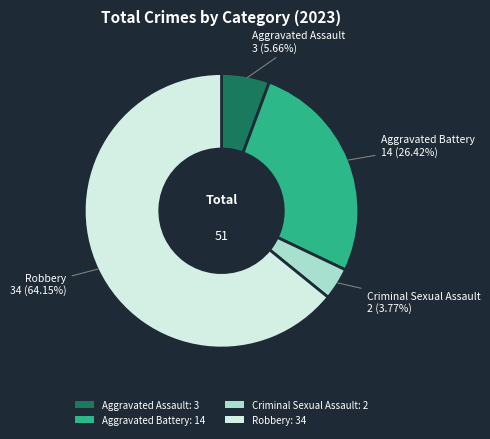

Rank the categories by value from lowest to highest.

Criminal Sexual Assault, Aggravated Assault, Aggravated Battery, Robbery